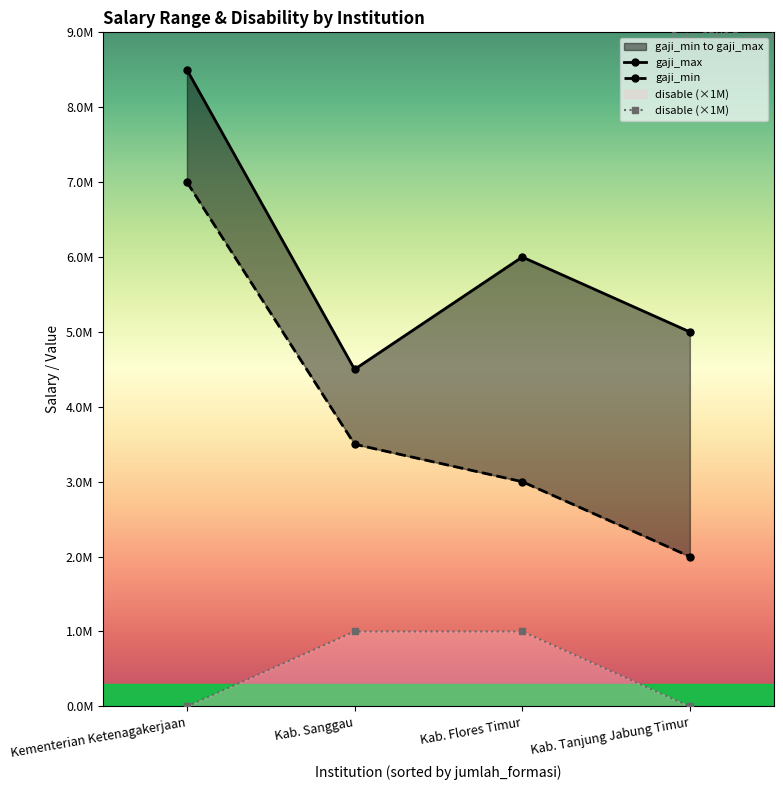

What is the difference between the maximum and minimum values in the disable series?

1